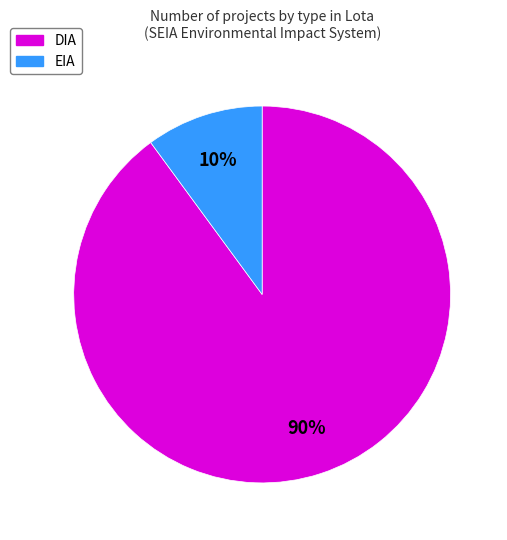

Rank the categories by value from lowest to highest.

EIA, DIA